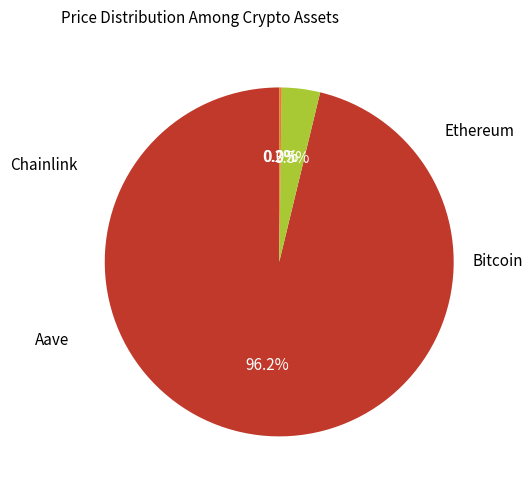

Is there any slice that represents more than half of the pie?

Yes